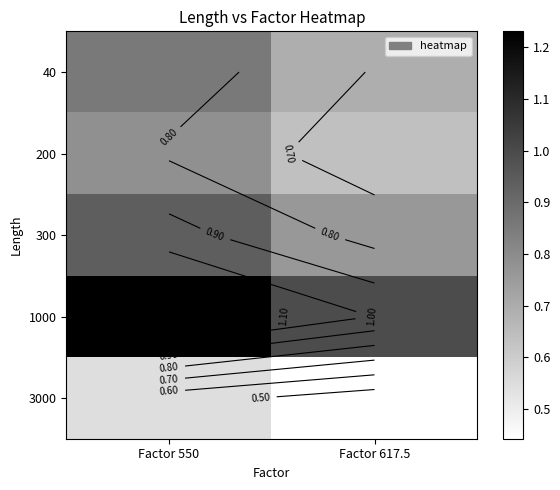

Which category has the lowest value in the 200 series?

Factor 617.5